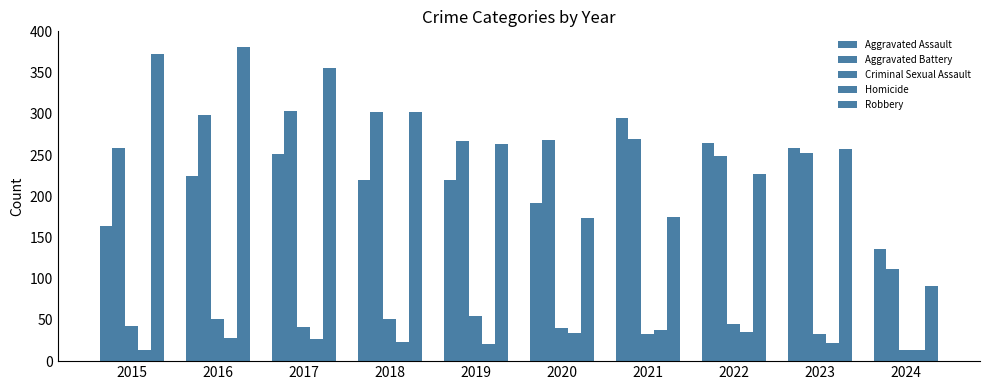

Count the number of categories in the chart.

10